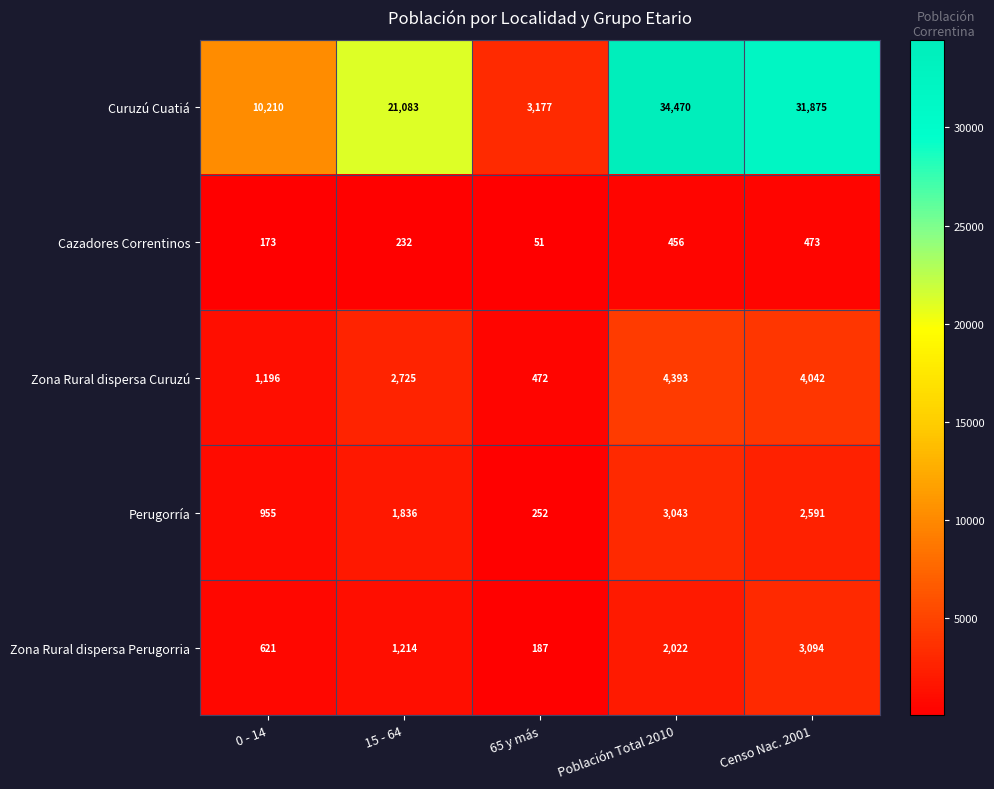

Which series has the largest total across all categories?

Curuzú Cuatiá